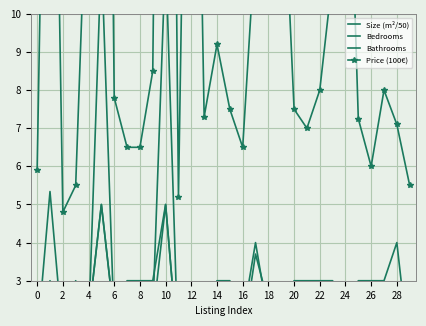

At how many categories does at least one series exceed 12?

8